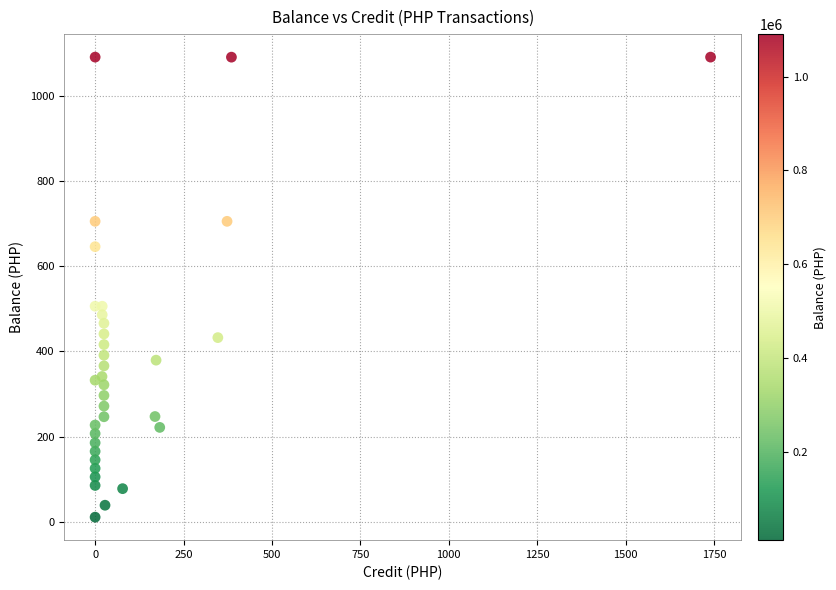

What is the range of Y values (max minus min)?

1080.0